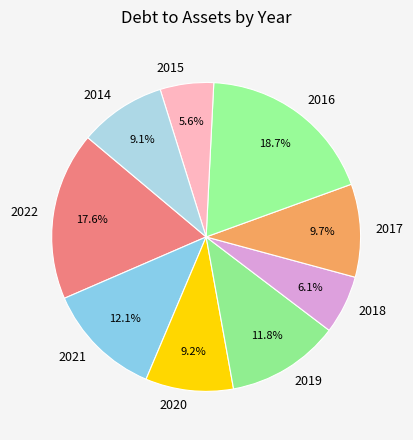

Which has a higher value, 2022 or 2016?

2016